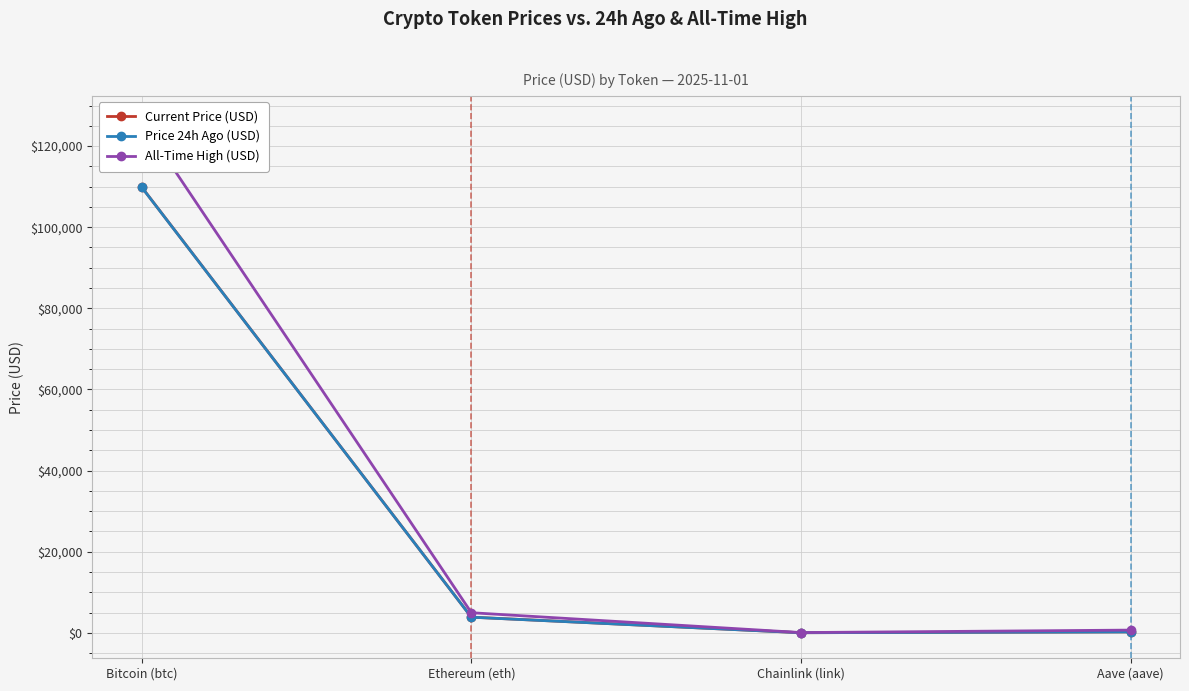

What is the minimum value for All-Time High (USD)?

52.7